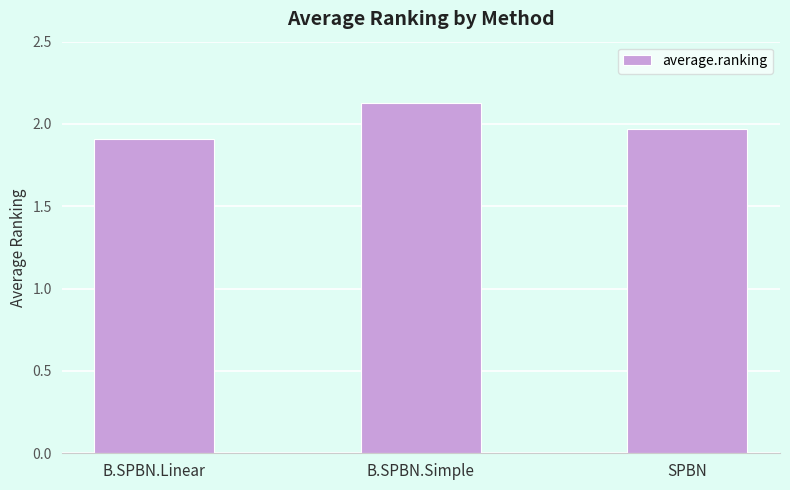

What is the difference between the values at SPBN and B.SPBN.Simple?

0.2